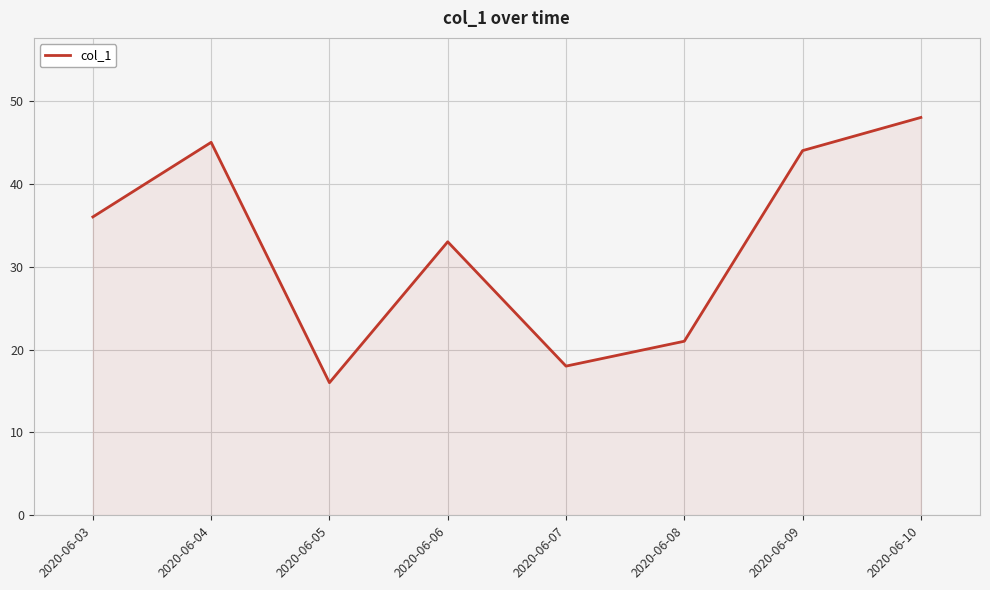

Between 2020-06-10 and 2020-06-03, which is larger?

2020-06-10